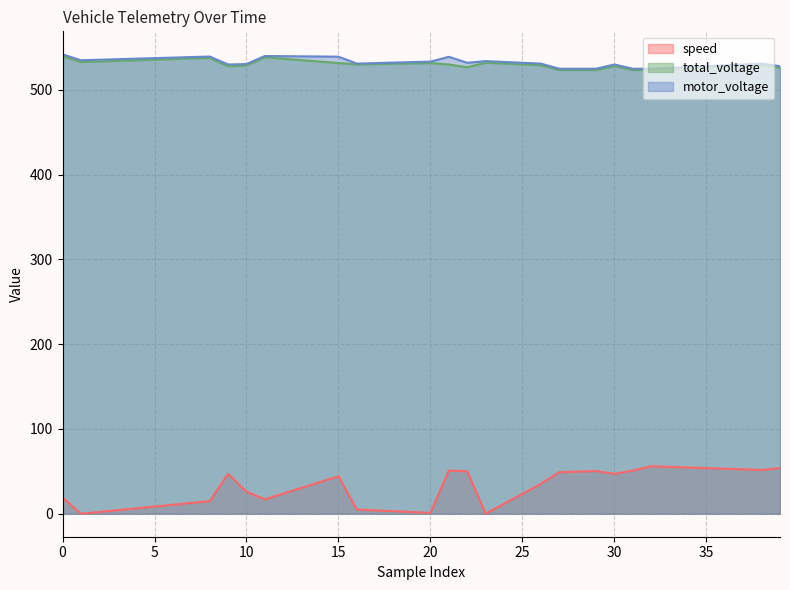

What is the average value of the motor_voltage series?

532.9